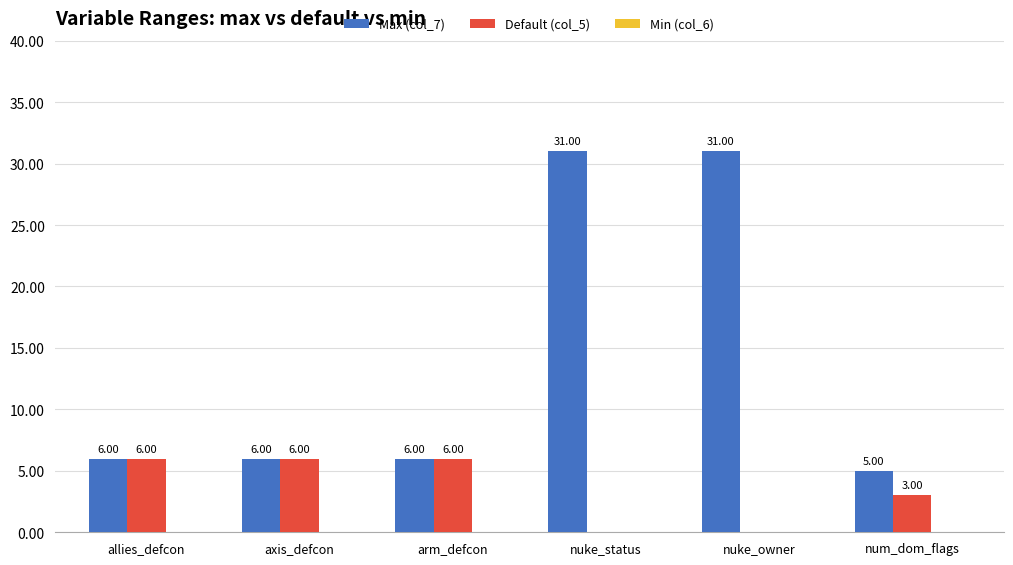

What is the total value across all series at nuke_status?

31